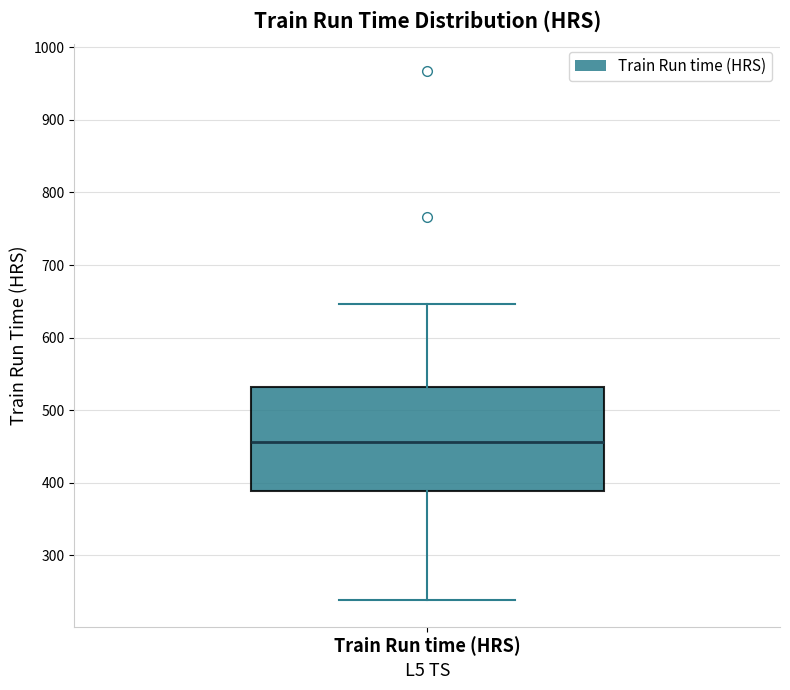

Where is the upper edge of the box for Train Run time (HRS) on the y-axis? The values are not printed on the chart, so give them approximately, as read against the axis.

530